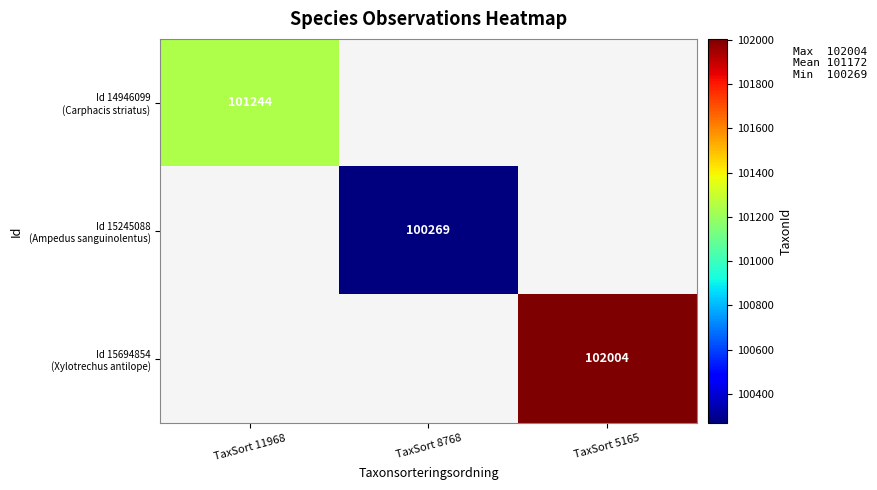

What is the approximate value of Id 15694854 (Xylotrechus antilope) at TaxSort 5165?

102004.0